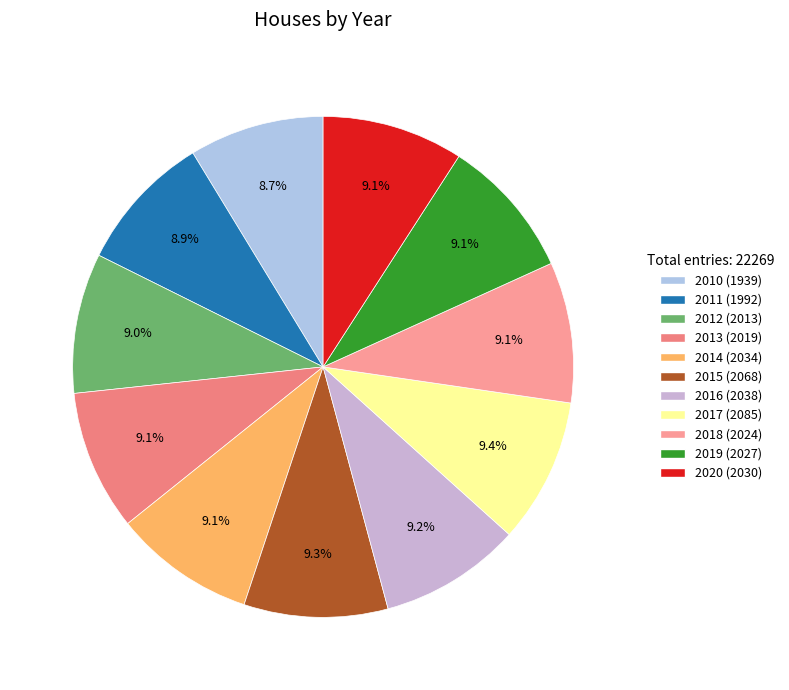

How many segments does this pie chart have?

11